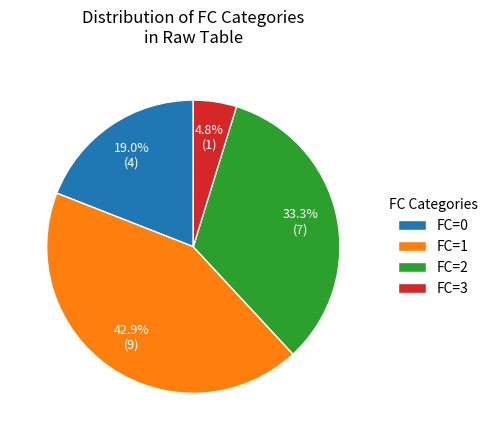

Rank the categories by value from highest to lowest.

FC=1, FC=2, FC=0, FC=3